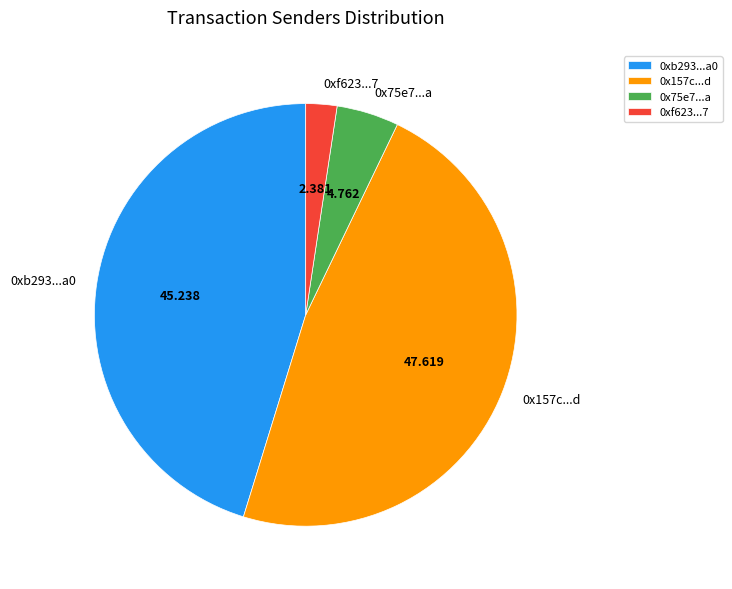

Which slice is the smallest?

0xf623...7